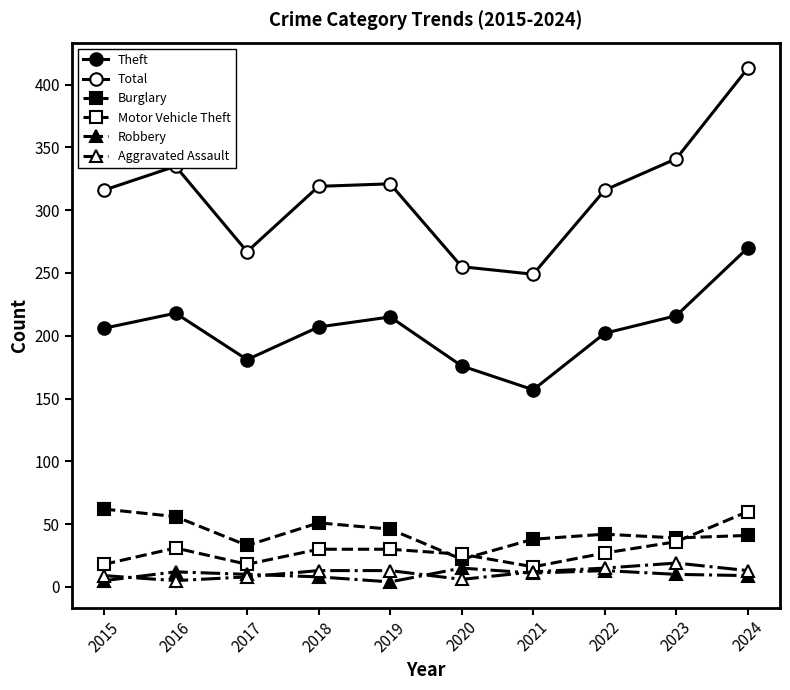

At which category is the sum across all series the highest?

2024